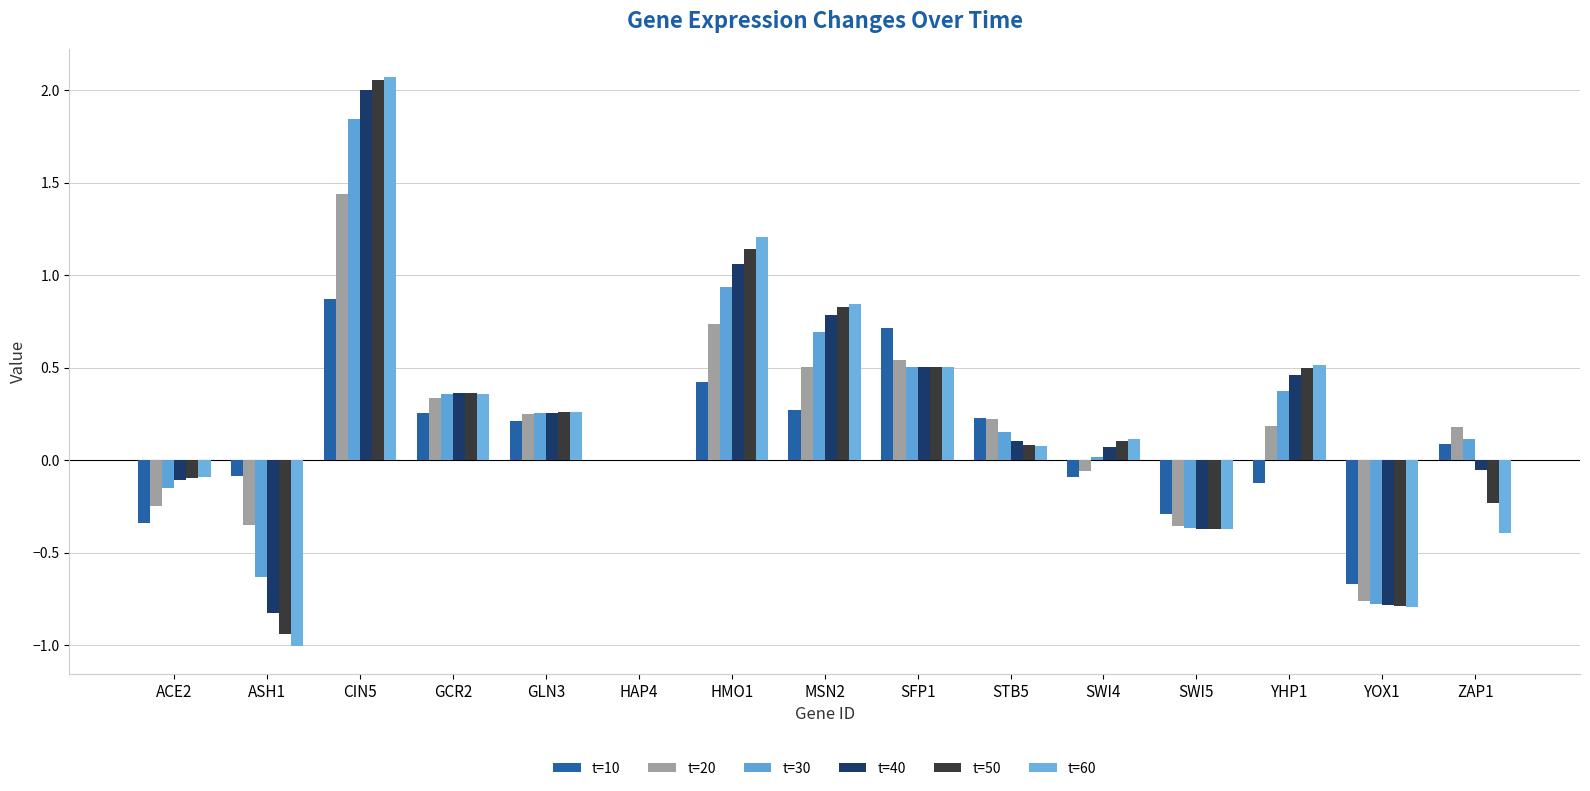

Count the number of data series in this chart.

6